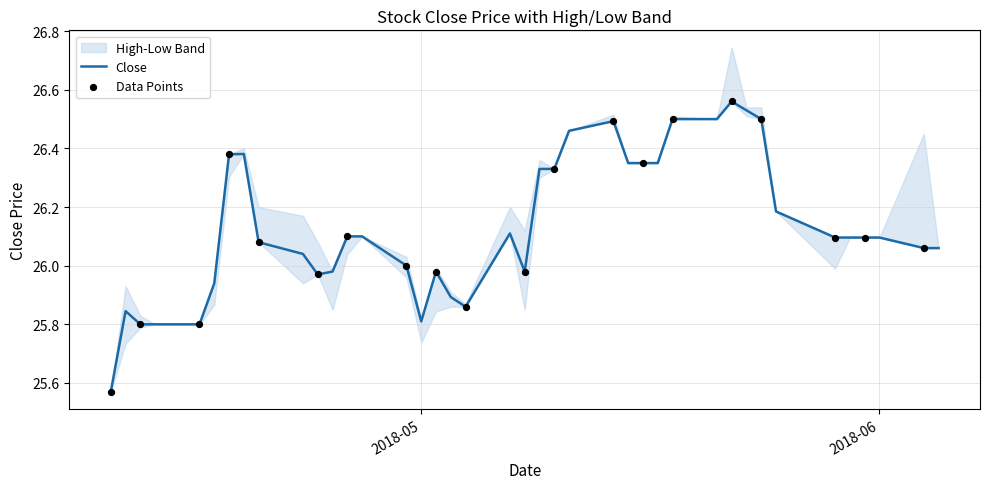

Is the value of close at 12 greater than the value of high at 19?

No